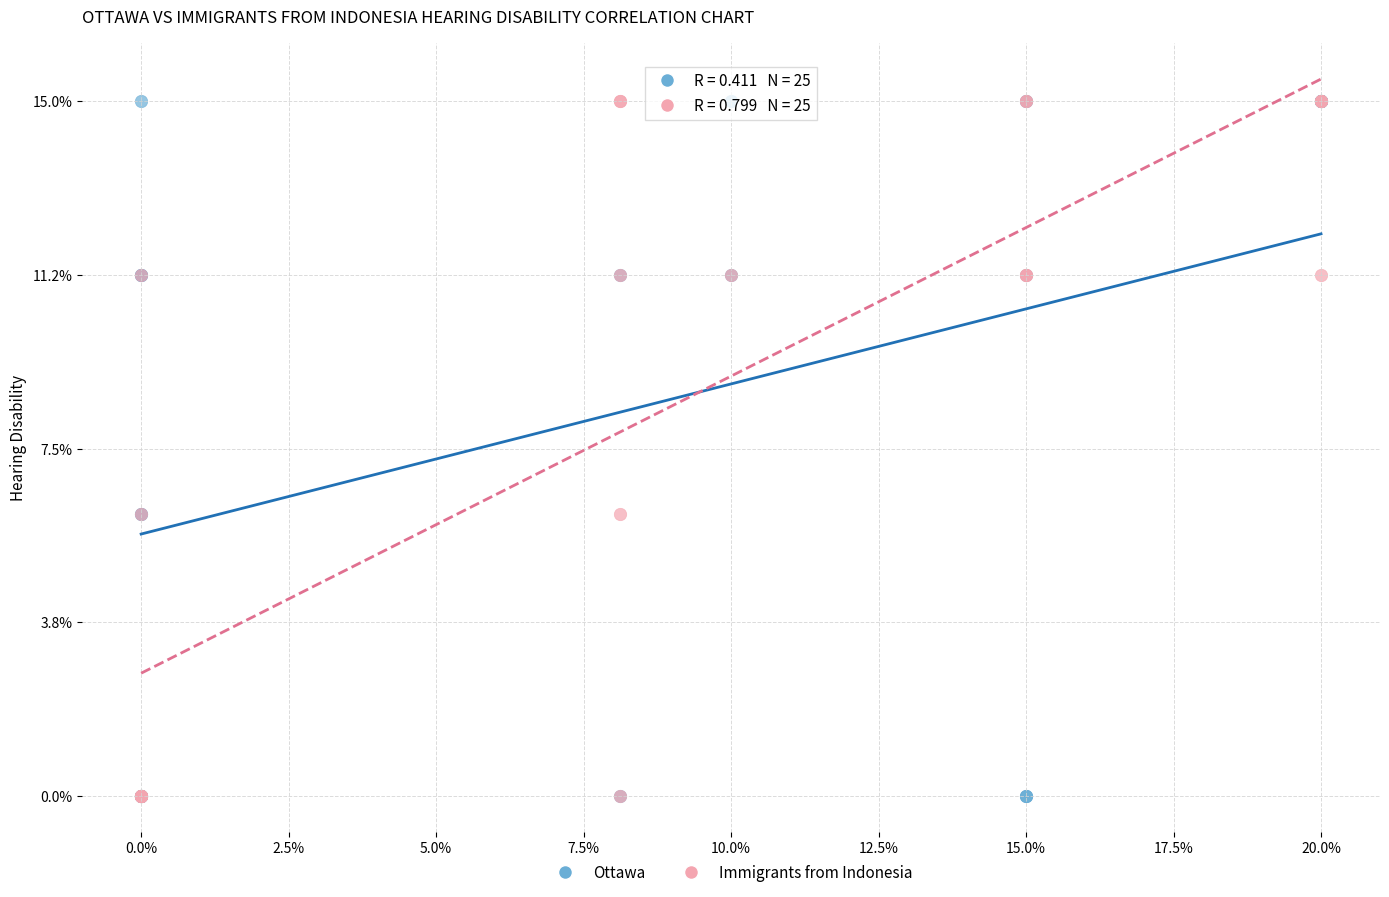

What are all the series names shown in the legend?

Ottawa, Immigrants from Indonesia